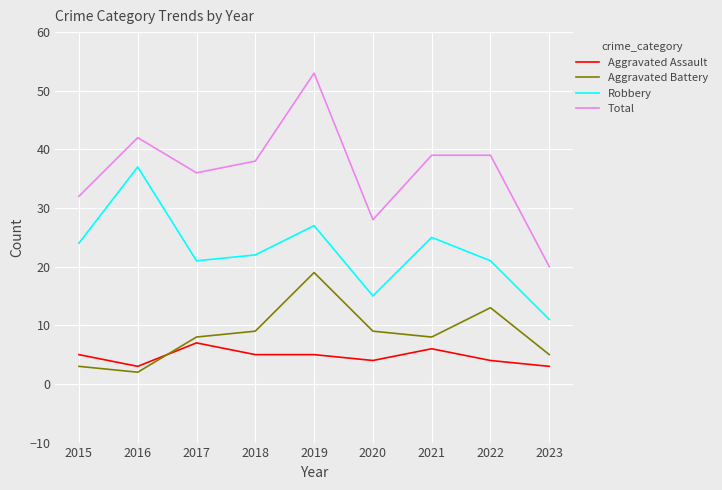

What is the approximate value of Aggravated Battery at 2022, to the nearest 10?

10